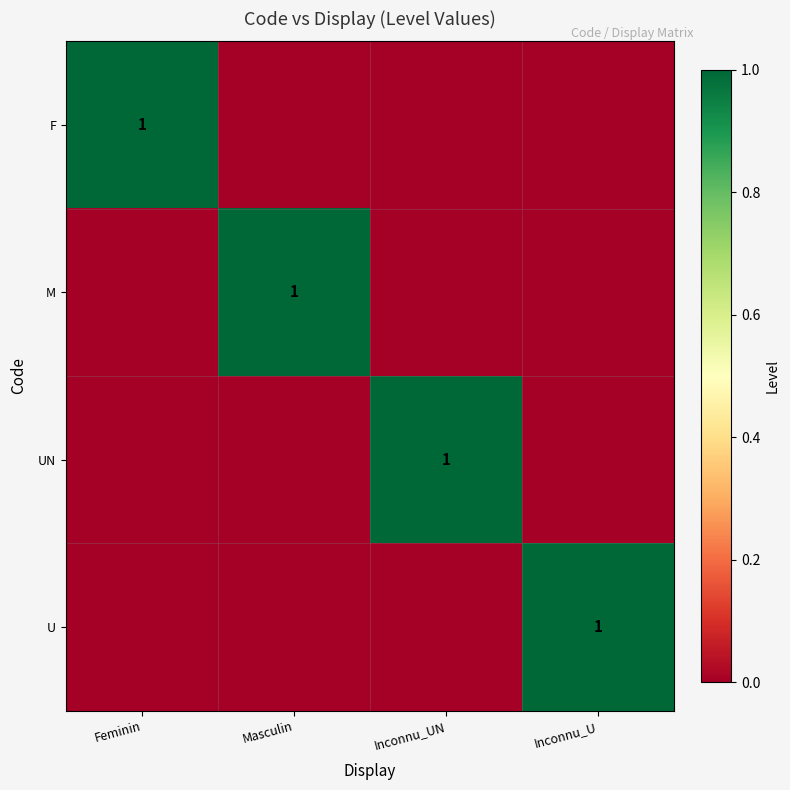

At how many categories does at least one series exceed 0?

4